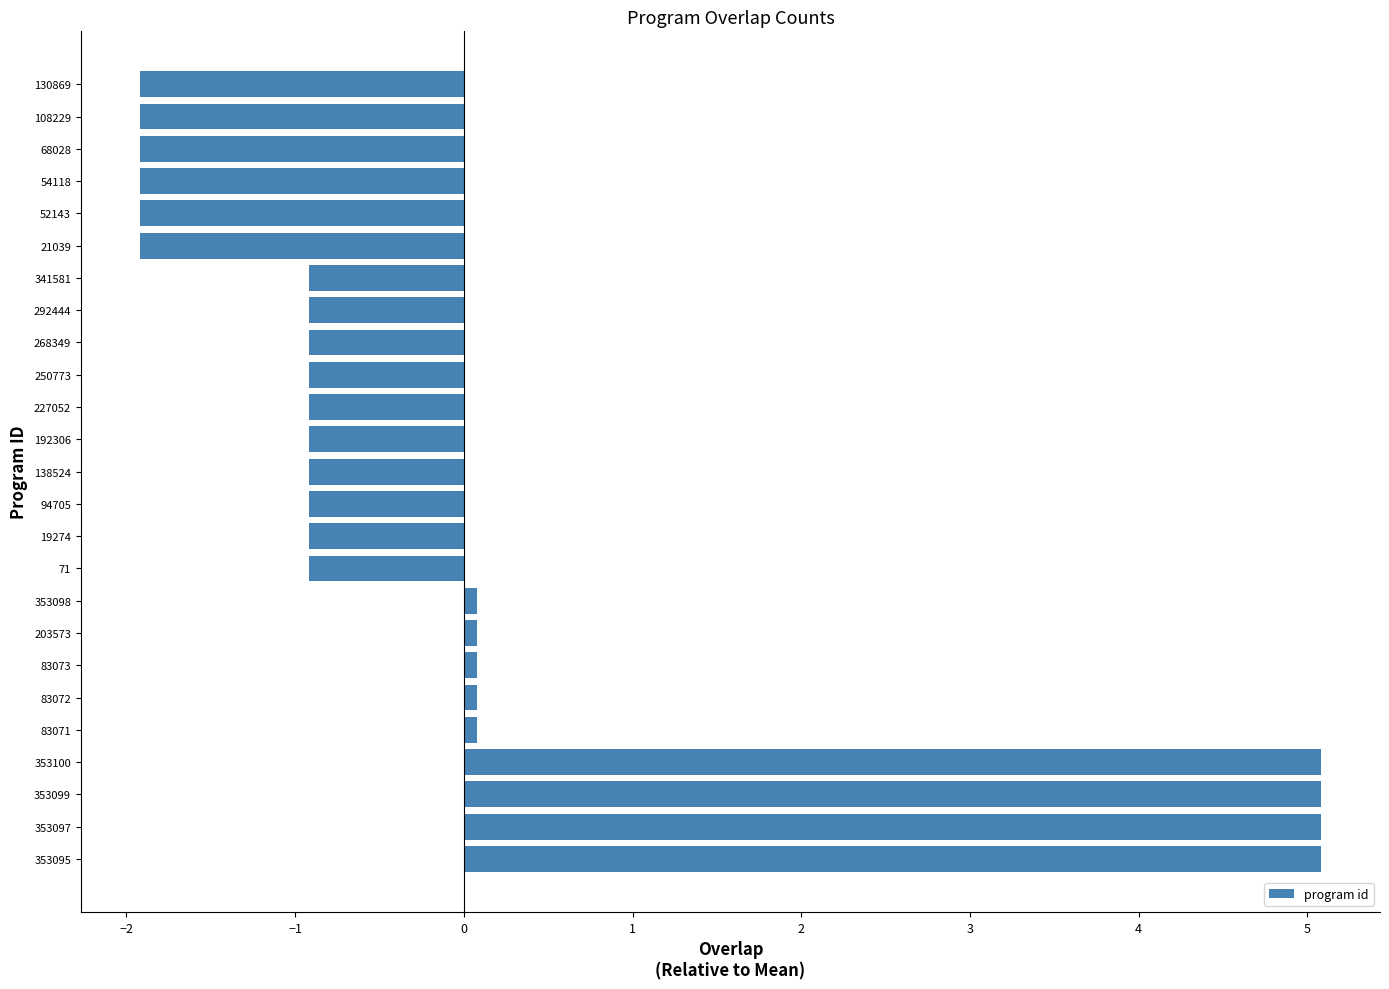

The value at 192306 is -0.2. True or false?

False